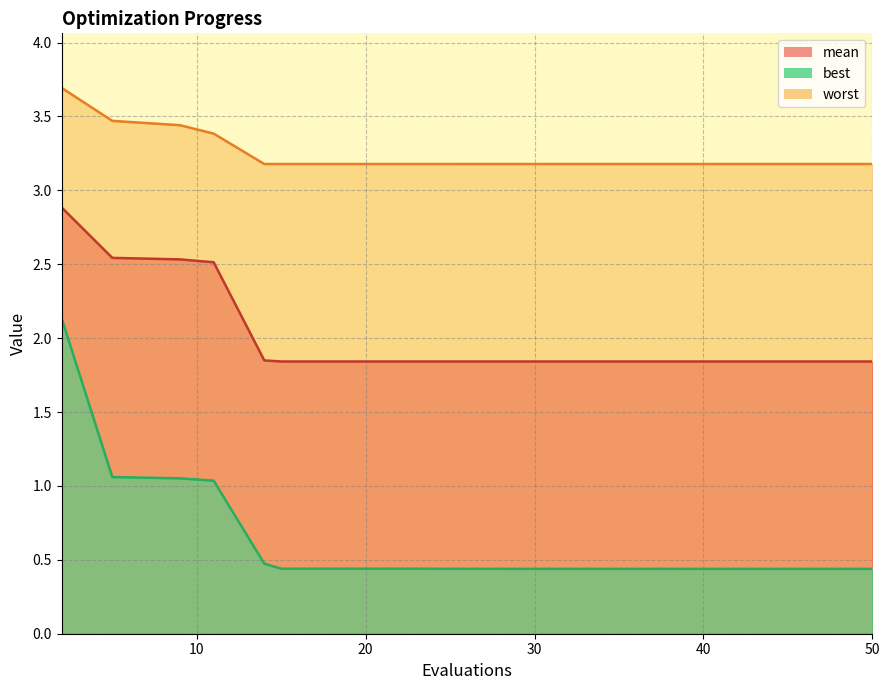

True or false: worst and mean intersect in this chart.

False